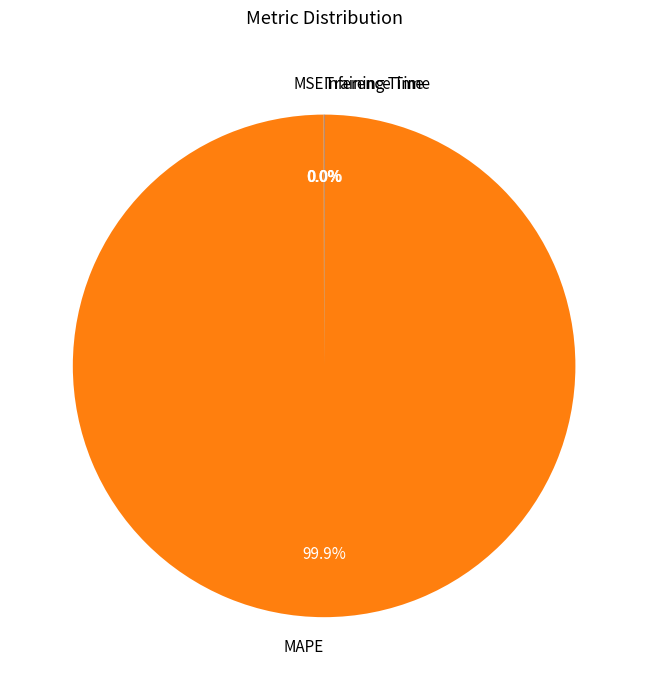

Is there a majority slice in this chart?

Yes